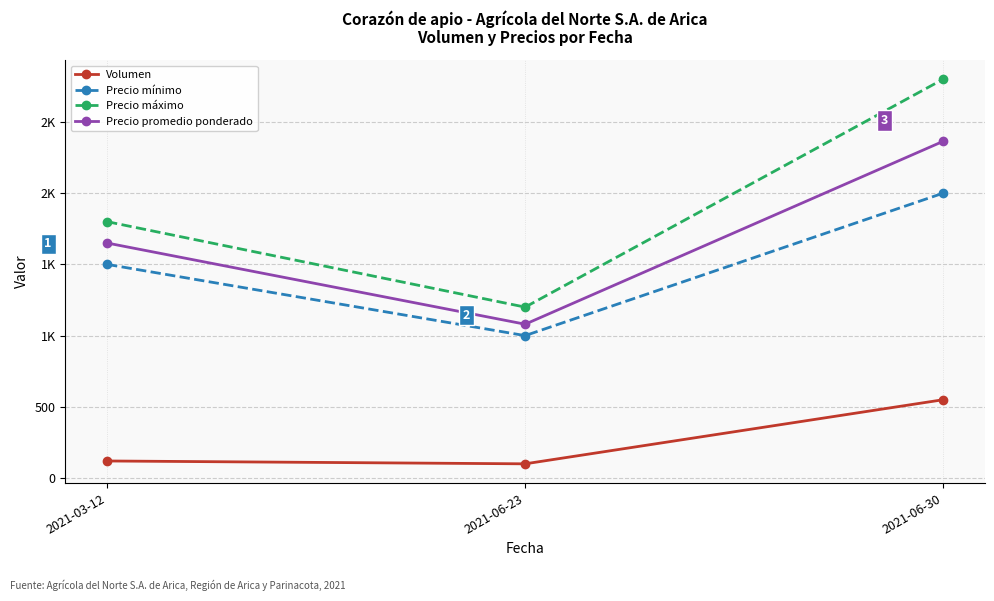

What is the difference between the Precio mínimo values at 2021-06-30 and 2021-03-12?

500